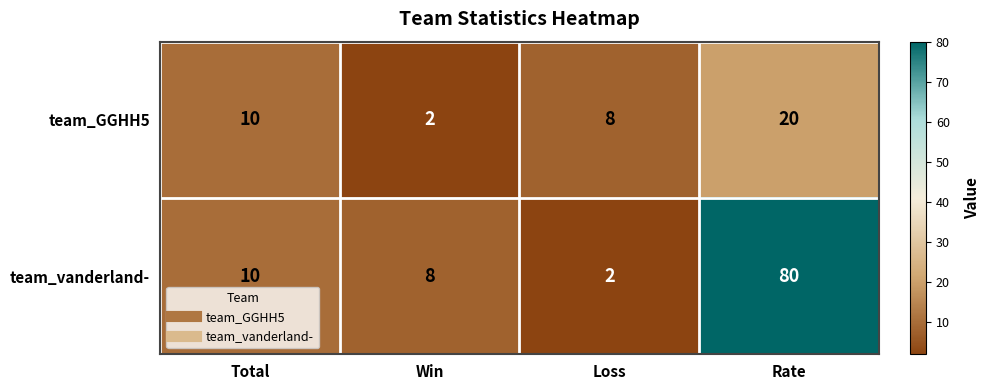

What is the highest value of the team_vanderland- series?

80